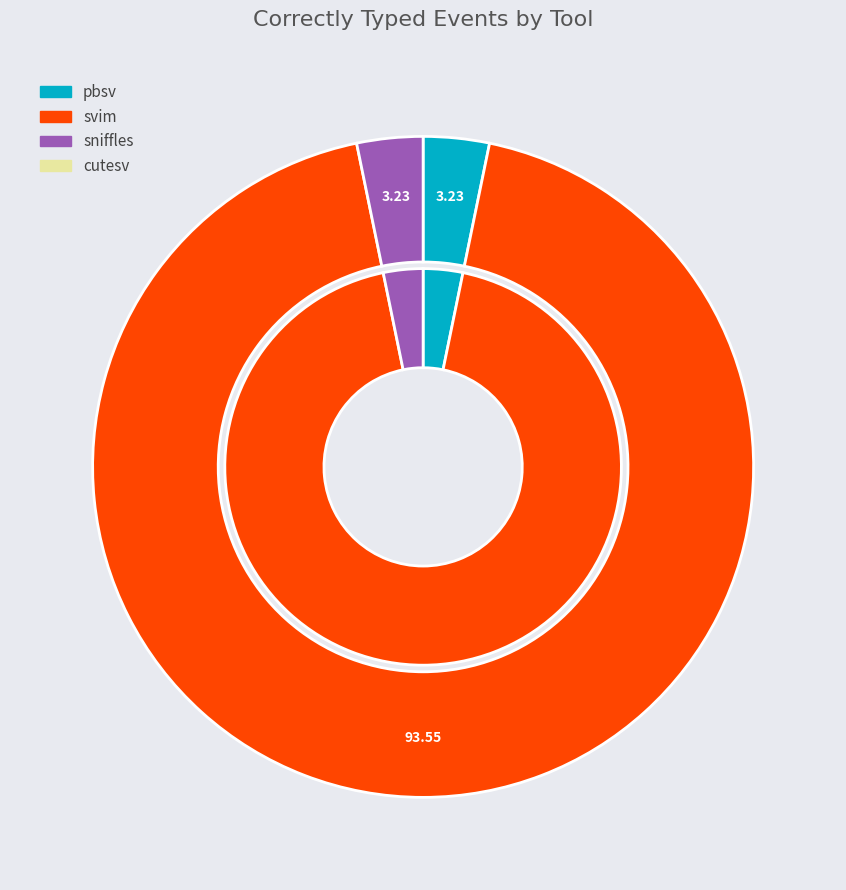

To the nearest percent, what is the difference between the svim and cutesv slice percentages?

94%